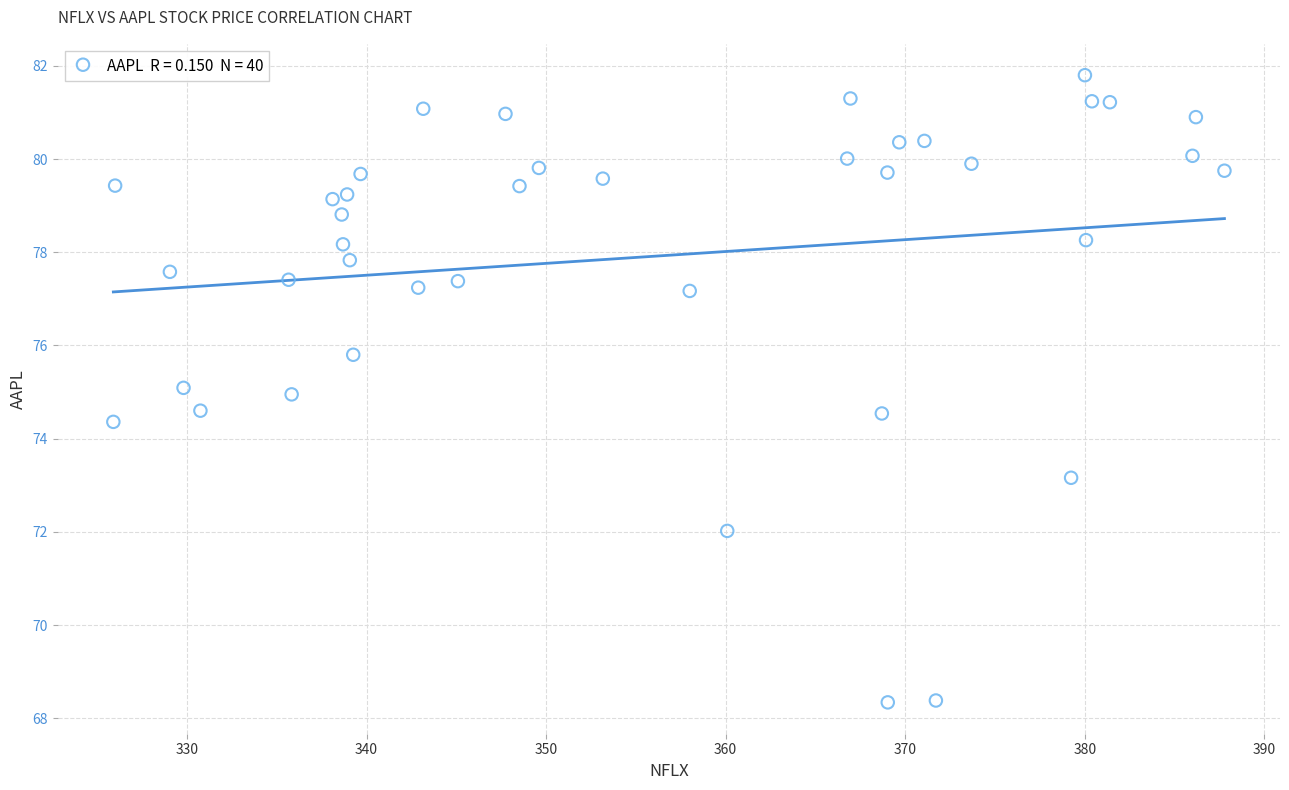

What is the range of Y values (max minus min)?

13.5